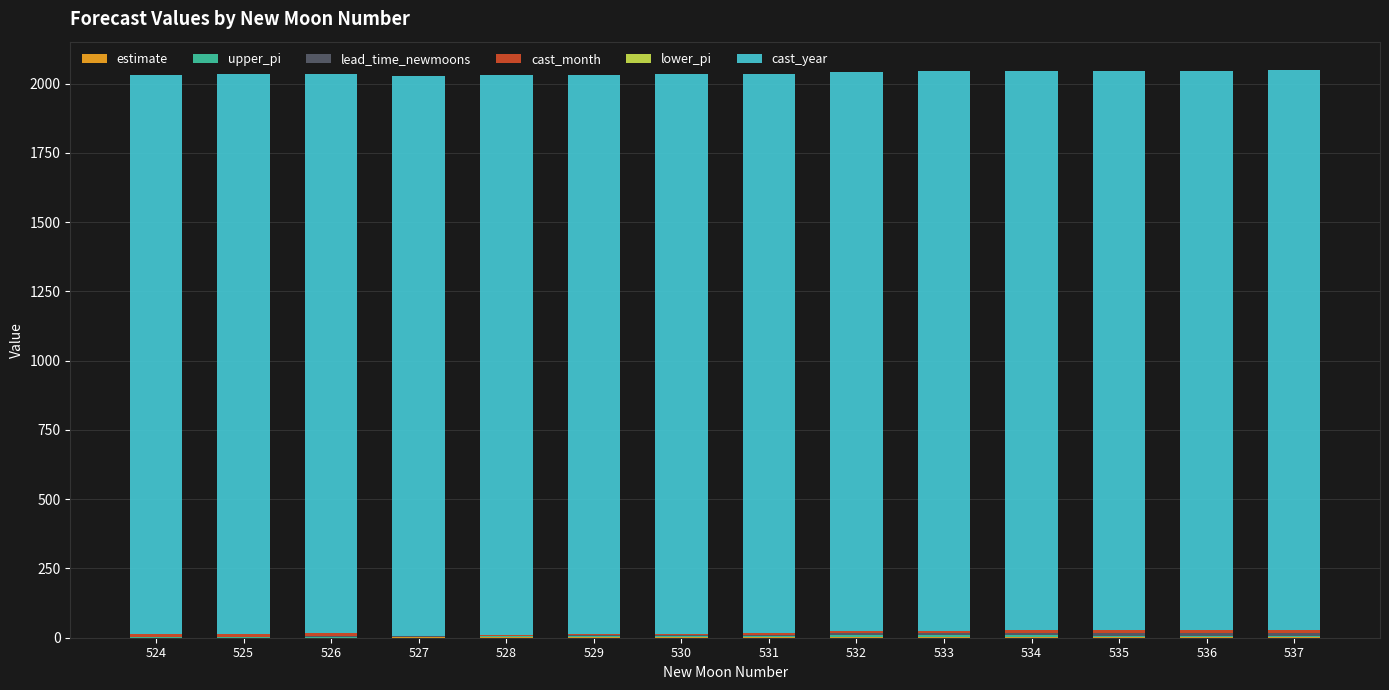

What is the sum of the cast_year values at 531 and 526?

4039.0